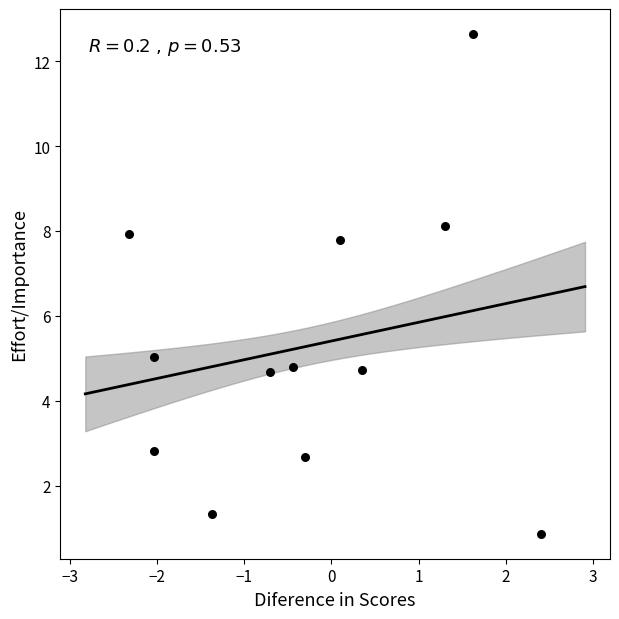

What Y value in the scatter plot is closest to 6?

5.0